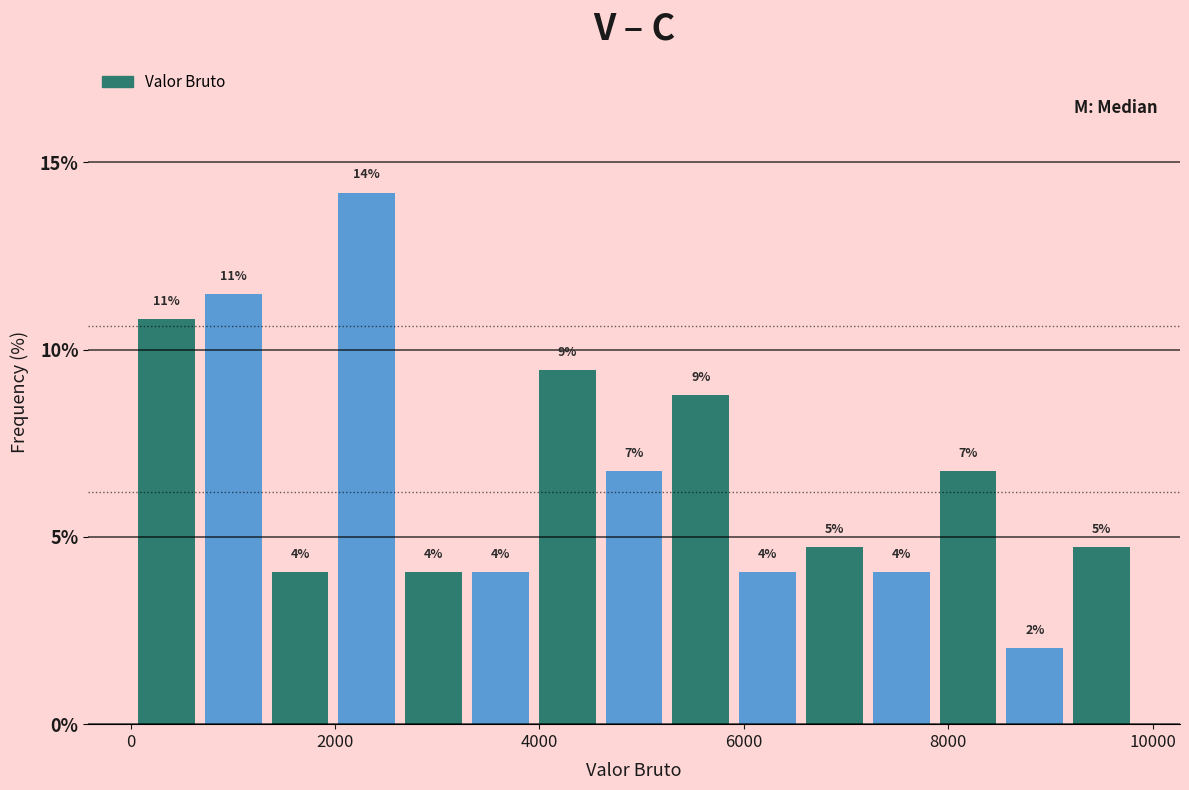

Read against the x-axis, roughly where is the centre of the tallest bar?

2400